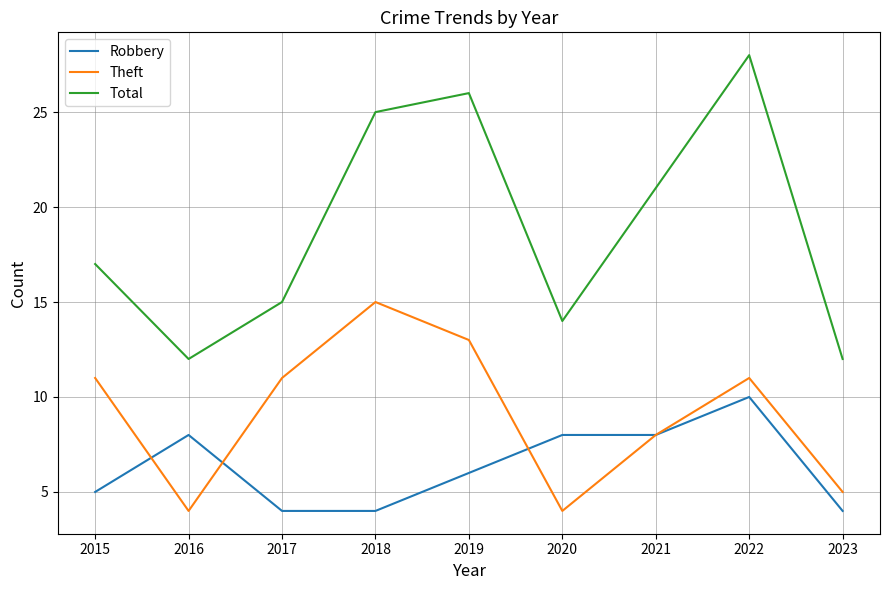

True or false: Total has a value of 4 at 2020.

False